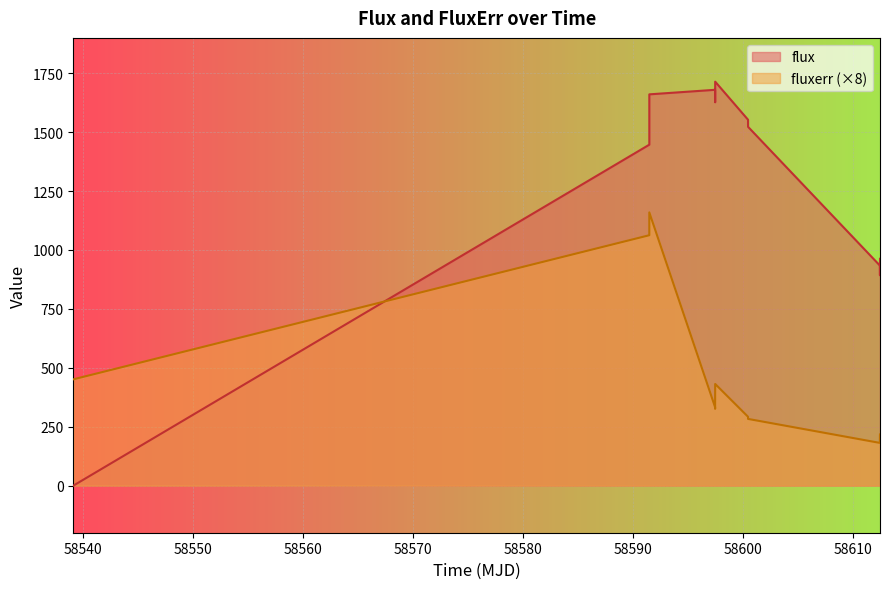

After their last crossing, which series has the higher values: flux or fluxerr?

flux